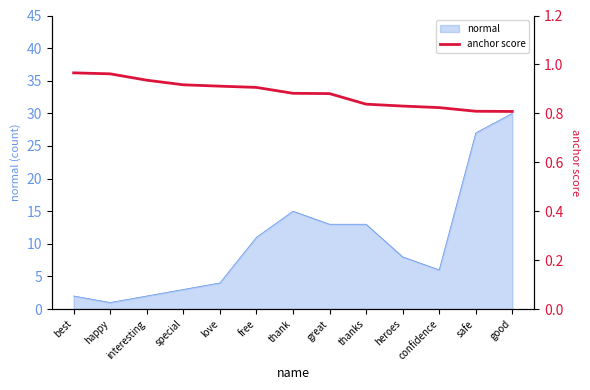

Count the number of categories in the chart.

13